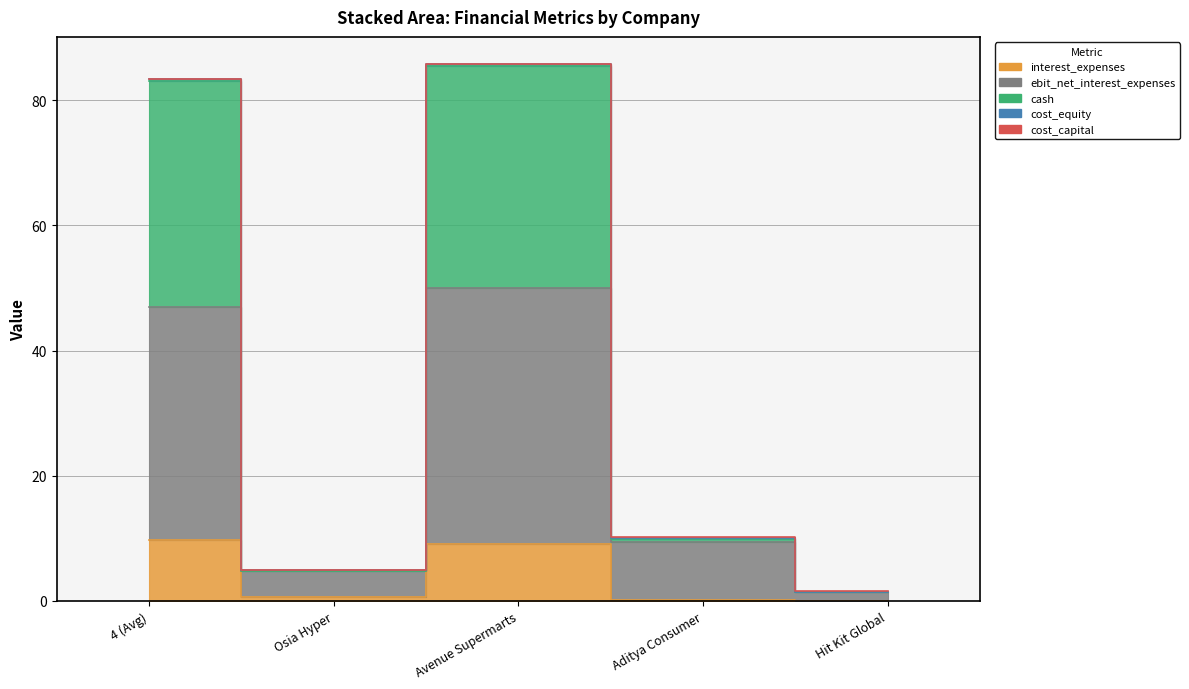

Which has a higher value, 4 (Avg) or Osia Hyper?

4 (Avg)